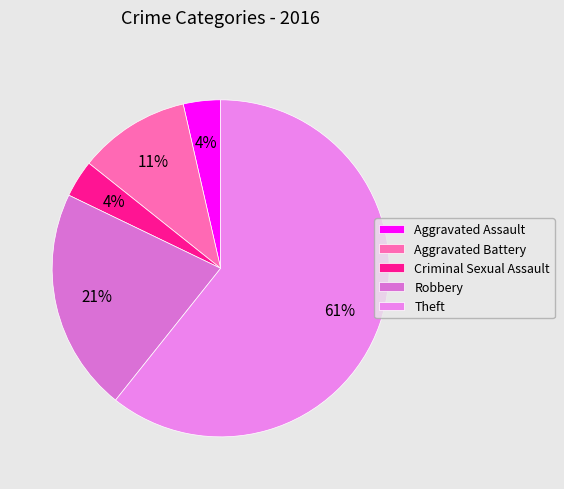

How many segments does this pie chart have?

5